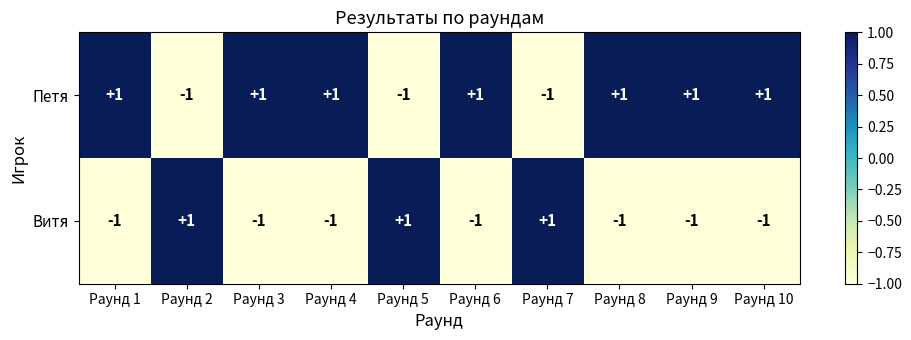

Count the Петя values in the range -1 to 1.

10